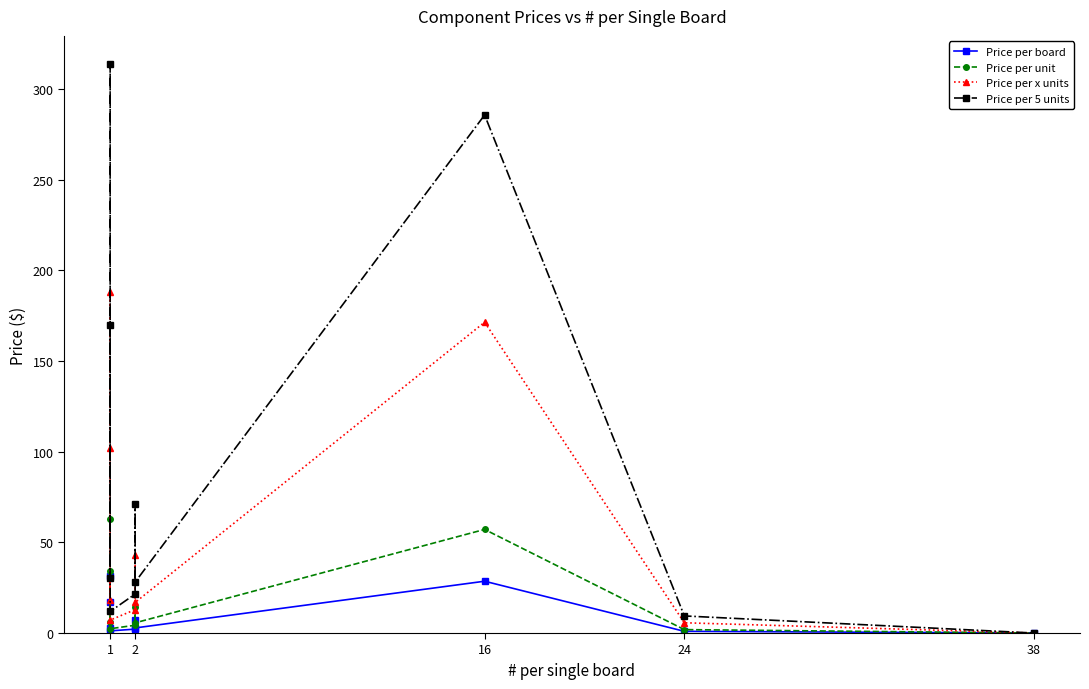

How many values in the Price per 5 units series exceed 30?

5